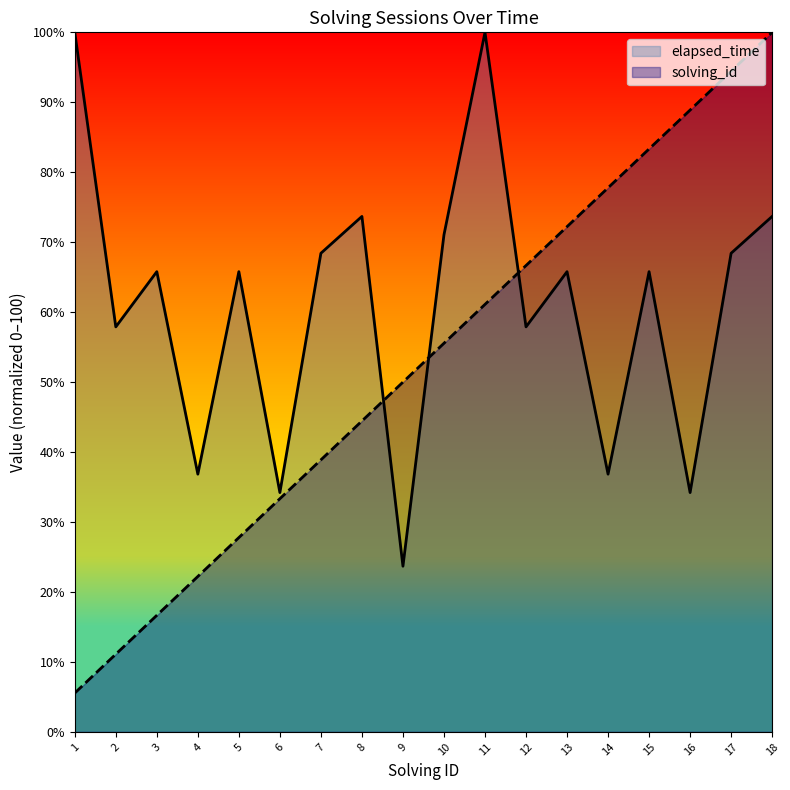

What is the highest value of the elapsed_time series?

100.0